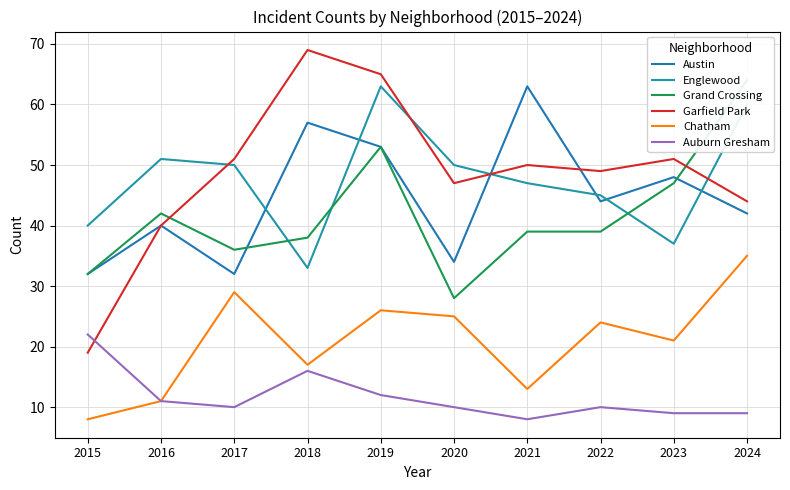

Rank the series at 2021 from lowest to highest value.

Auburn Gresham, Chatham, Grand Crossing, Englewood, Garfield Park, Austin